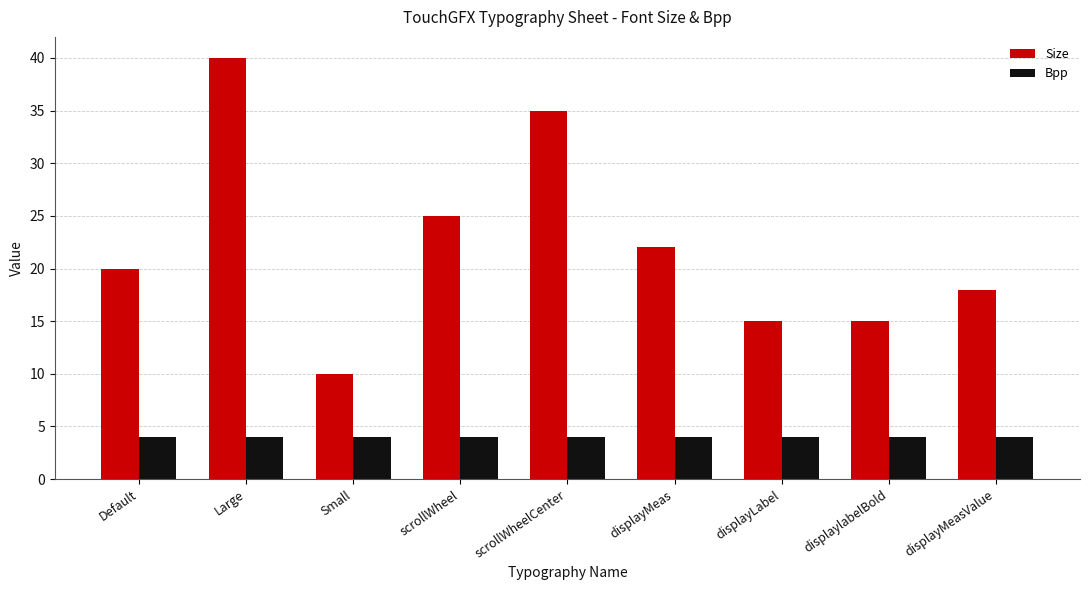

How many series are shown in this chart?

2